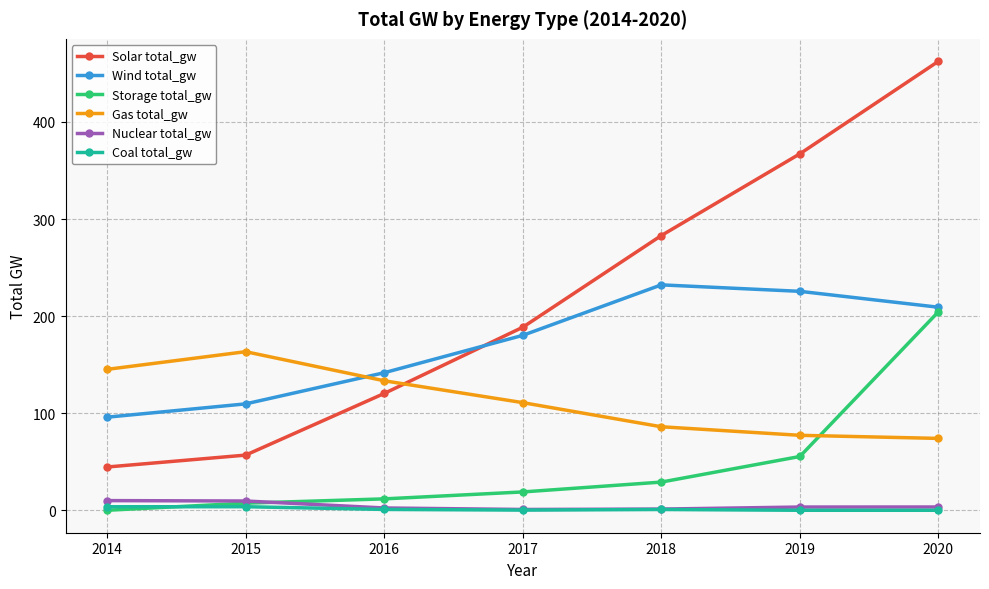

What value does the Nuclear total_gw series have at 2014?

10.0